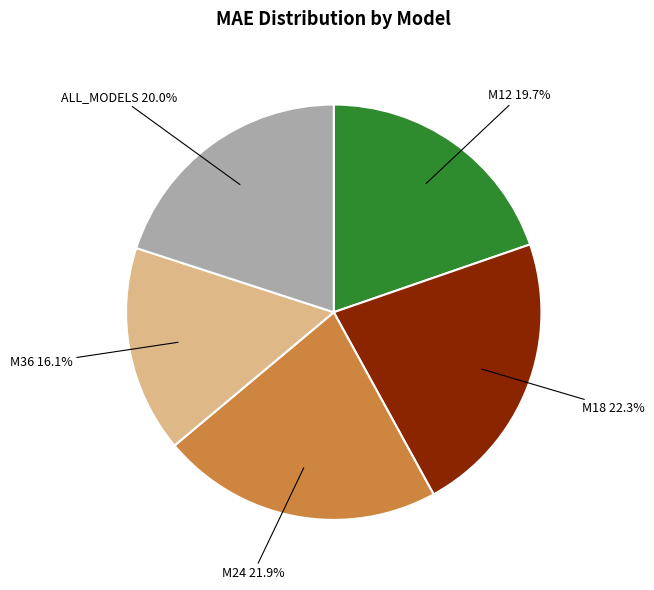

Does any single category account for the majority?

No